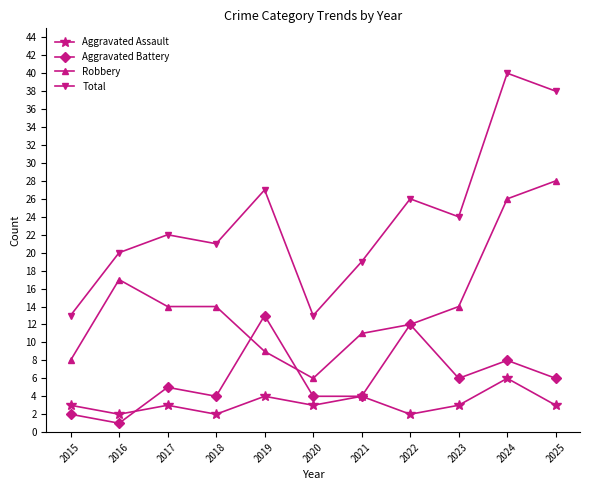

At which category is the sum across all series the highest?

2024